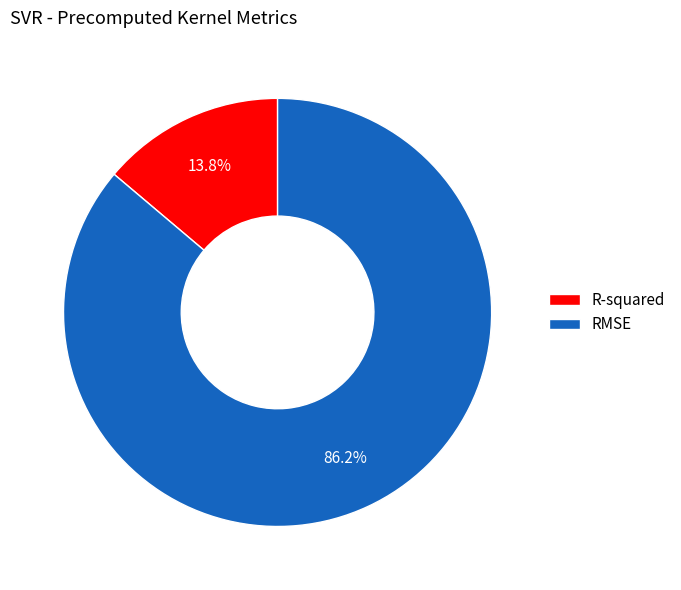

To the nearest percent, what portion does RMSE represent?

86%